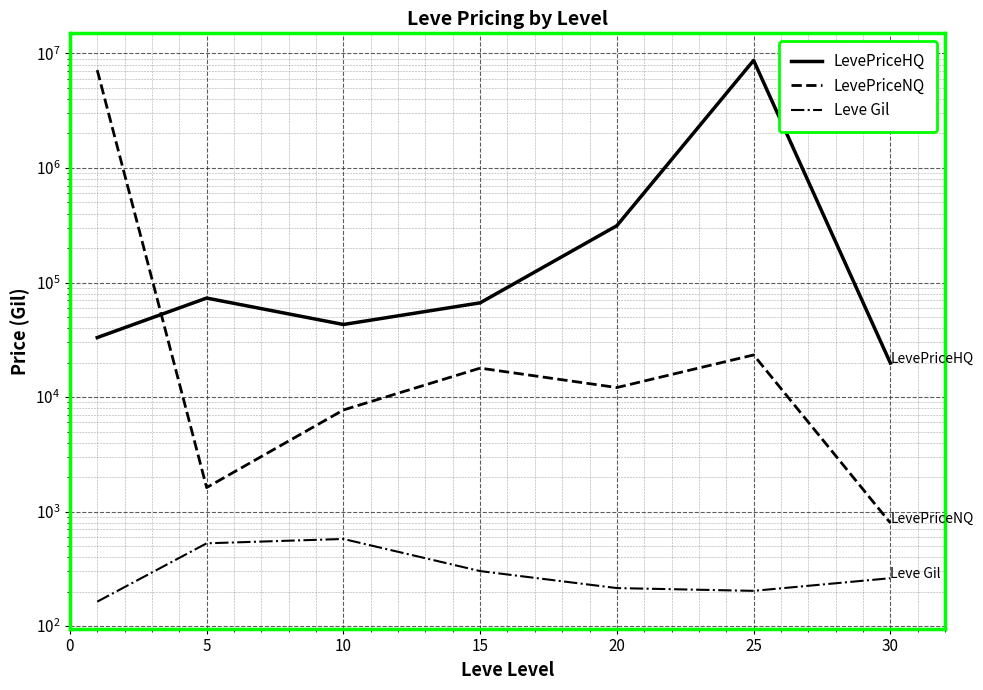

What are all the series names shown in the legend?

LevePriceHQ, LevePriceNQ, Leve Gil